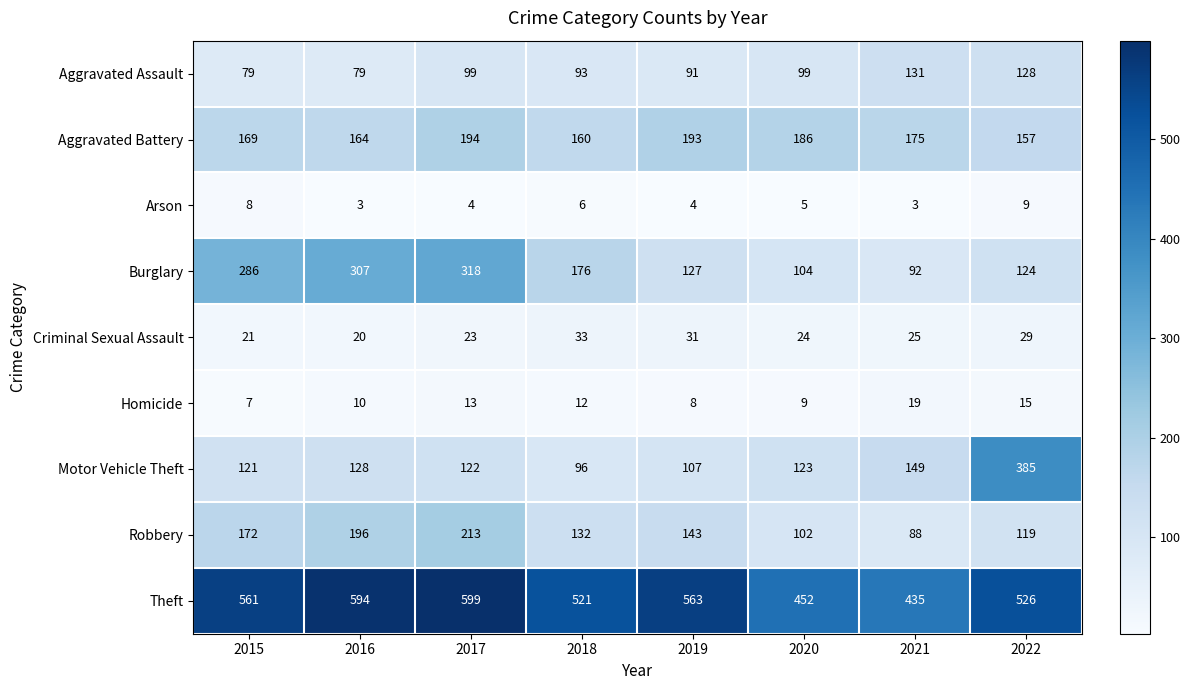

At 2015, list the series in order from largest to smallest.

Theft, Burglary, Robbery, Aggravated Battery, Motor Vehicle Theft, Aggravated Assault, Criminal Sexual Assault, Arson, Homicide